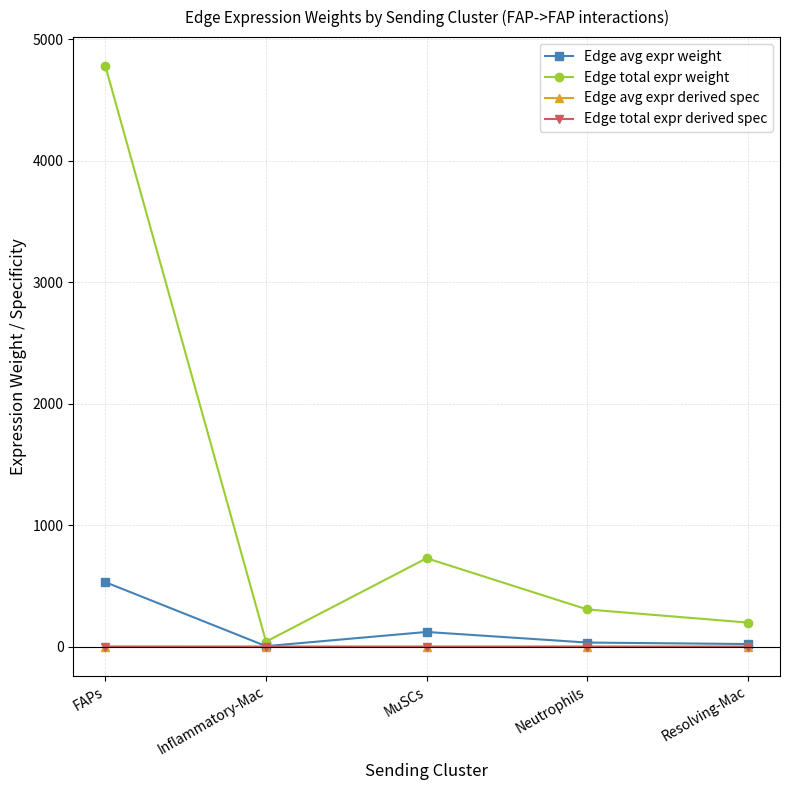

What is the label of the 1st point from the right?

Resolving-Mac